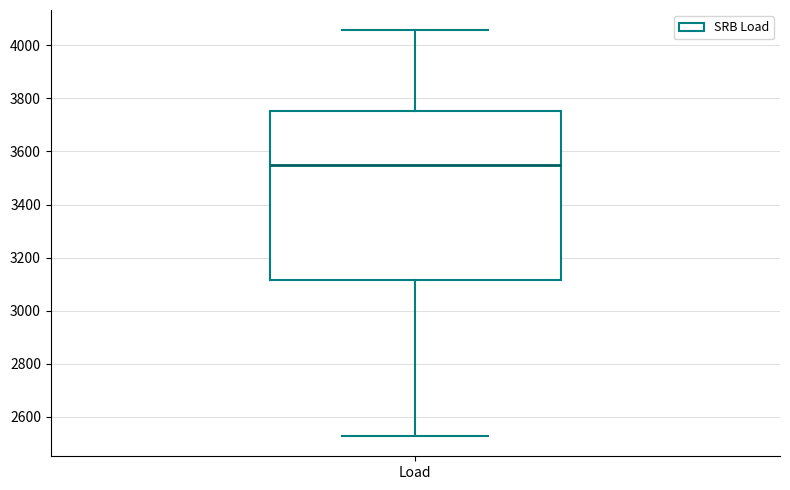

Transcribe this box plot: give where the median line is, the range the box spans, and where the two whiskers end, as read against the y-axis. The values are not printed on the chart, so give them approximately, as read against the axis.

median 3560, box 3120 to 3760, whiskers 2520 to 4060